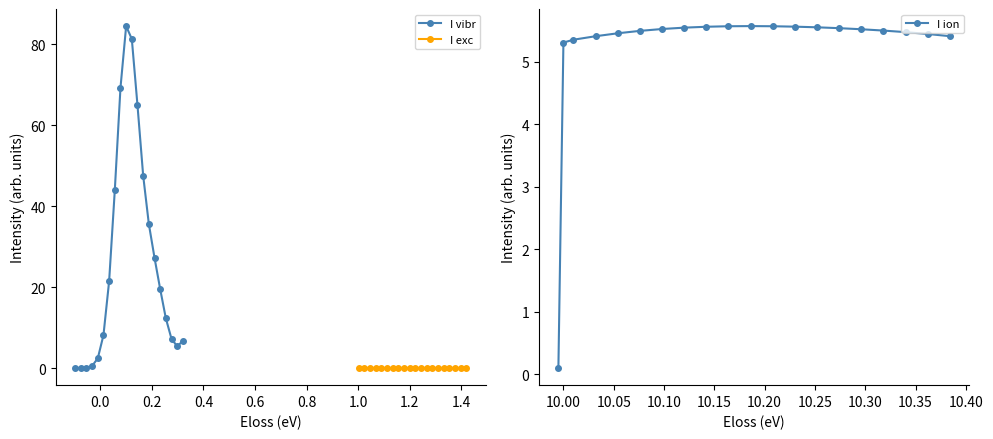

Reading left to right, what are all the values shown in this chart?

I vibr: 0.0	0.0	0.1	0.5	2.4	8.1	21.4	43.9	69.2	84.5	81.3	64.9	47.6	35.6	27.2	19.5	12.3	7.2	5.4	6.7
I exc: 0.0	0.0	0.0	0.0	0.0	0.0	0.0	0.0	0.0	0.0	0.0	0.0	0.0	0.0	0.0	0.0	0.0	0.0	0.0	0.0
I ion: 0.1	5.3	5.4	5.4	5.5	5.5	5.5	5.5	5.6	5.6	5.6	5.6	5.6	5.6	5.5	5.5	5.5	5.5	5.4	5.4